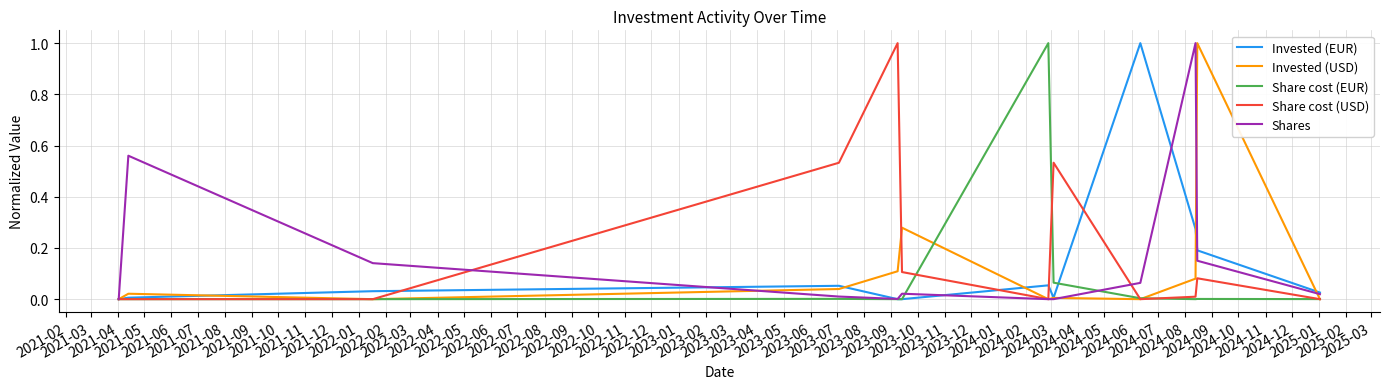

What is the greatest value displayed?

1.0